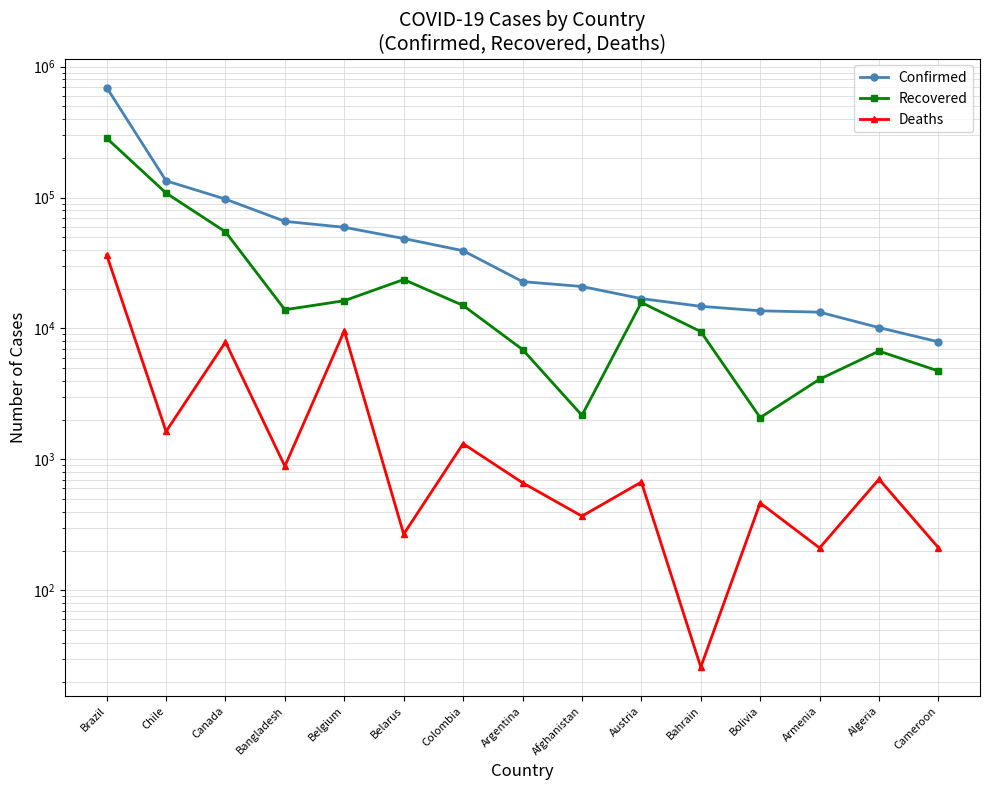

Reading left to right, transcribe all the data shown in this chart.

Confirmed: Brazil=691758	Chile=134150	Canada=97178	Bangladesh=65769	Belgium=59226	Belarus=48630	Colombia=39236	Argentina=22794	Afghanistan=20917	Austria=16902	Bahrain=14763	Bolivia=13643	Armenia=13325	Algeria=10154	Cameroon=7908
Recovered: Brazil=283952	Chile=108150	Canada=54675	Bangladesh=13903	Belgium=16291	Belarus=23647	Colombia=14987	Argentina=6909	Afghanistan=2171	Austria=15793	Bahrain=9468	Bolivia=2086	Armenia=4099	Algeria=6717	Cameroon=4735
Deaths: Brazil=36455	Chile=1637	Canada=7877	Bangladesh=888	Belgium=9595	Belarus=269	Colombia=1319	Argentina=664	Afghanistan=369	Austria=672	Bahrain=26	Bolivia=465	Armenia=211	Algeria=707	Cameroon=212